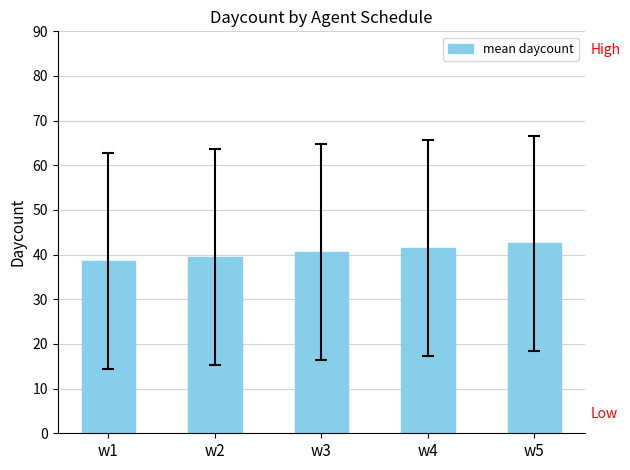

Reading left to right, list all the values displayed in this chart.

w1=38.5	w2=39.5	w3=40.5	w4=41.5	w5=42.5